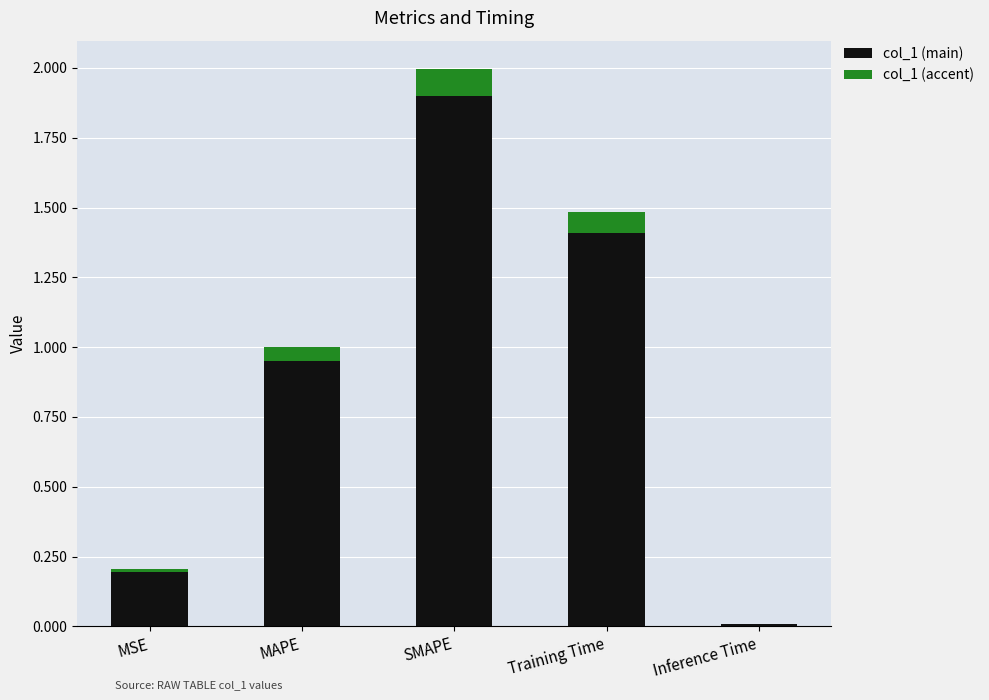

Which category has the lowest value in the col_1 accent series?

Inference Time